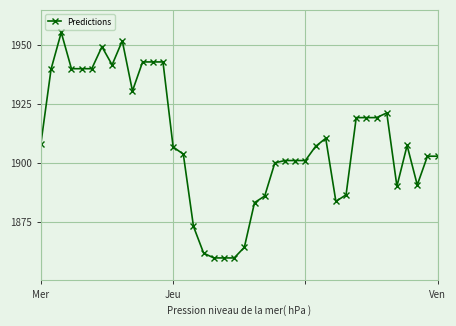

What is the sum of all values?

76340.8